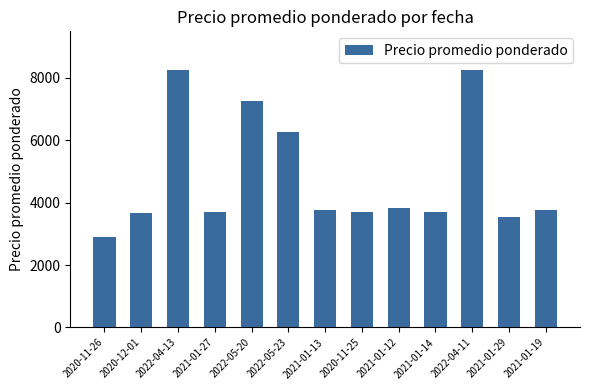

What is the change in value from 2022-04-13 to 2021-01-14?

-4536